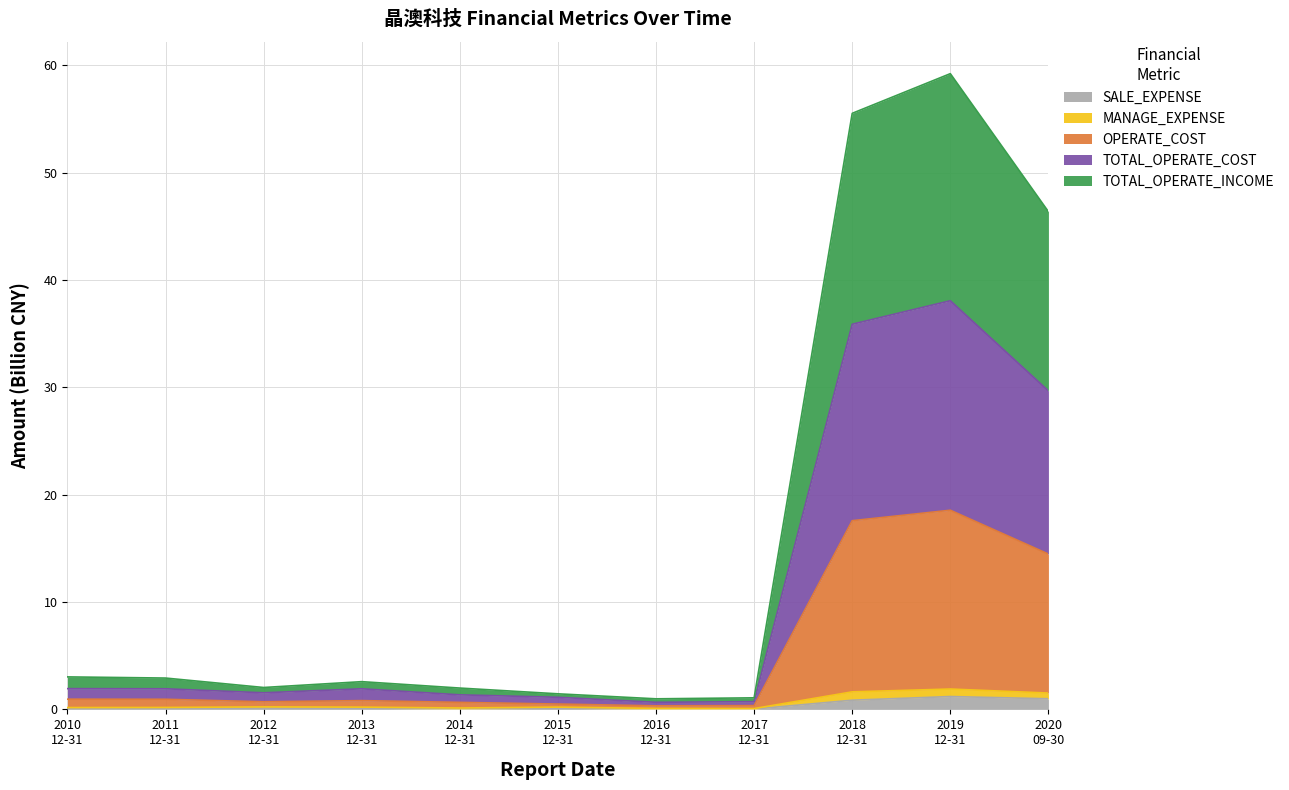

What is the value of the TOTAL_OPERATE_INCOME point at the 6th from the left?

0.2